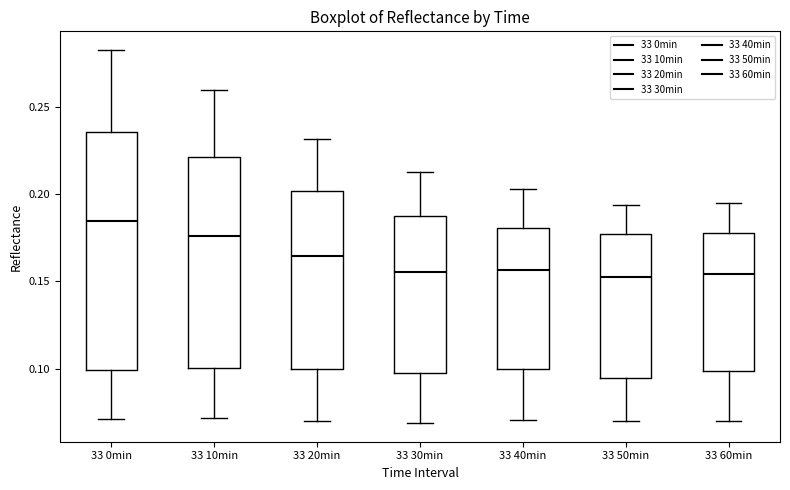

Comparing the boxes themselves (not the whiskers), which one is the tallest?

33 0min